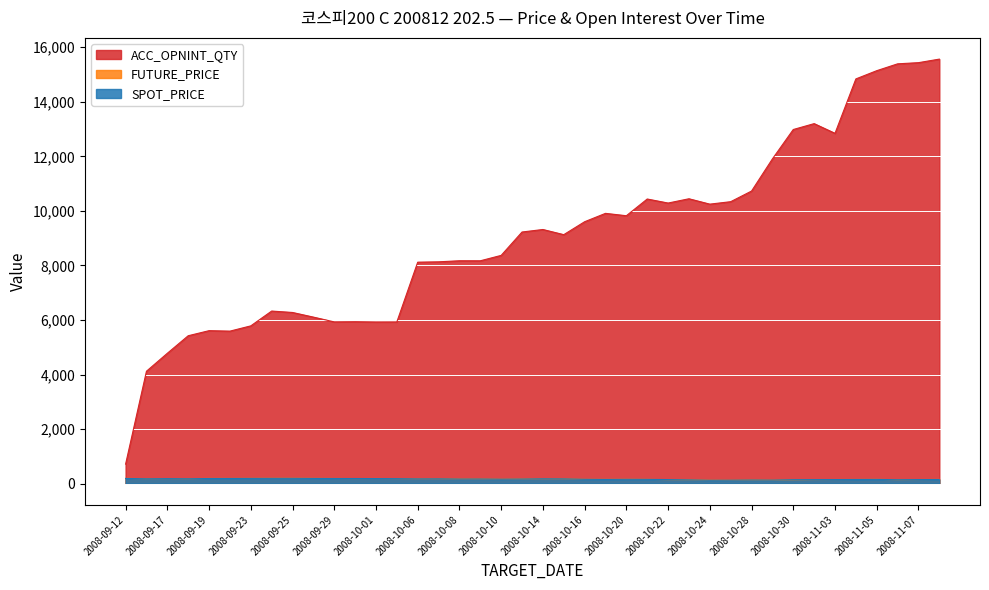

What is the minimum value shown in the chart?

123.3